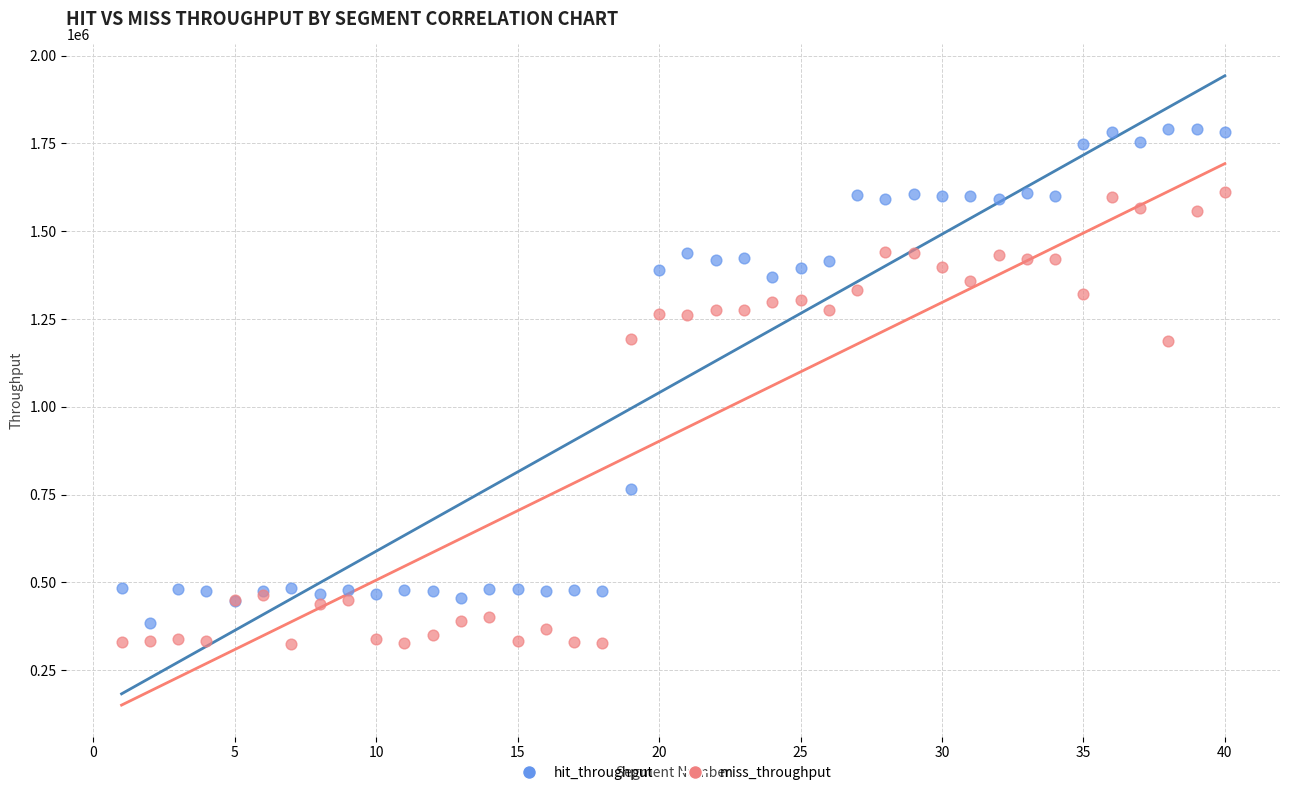

What are all the series names shown in the legend?

hit_throughput, miss_throughput